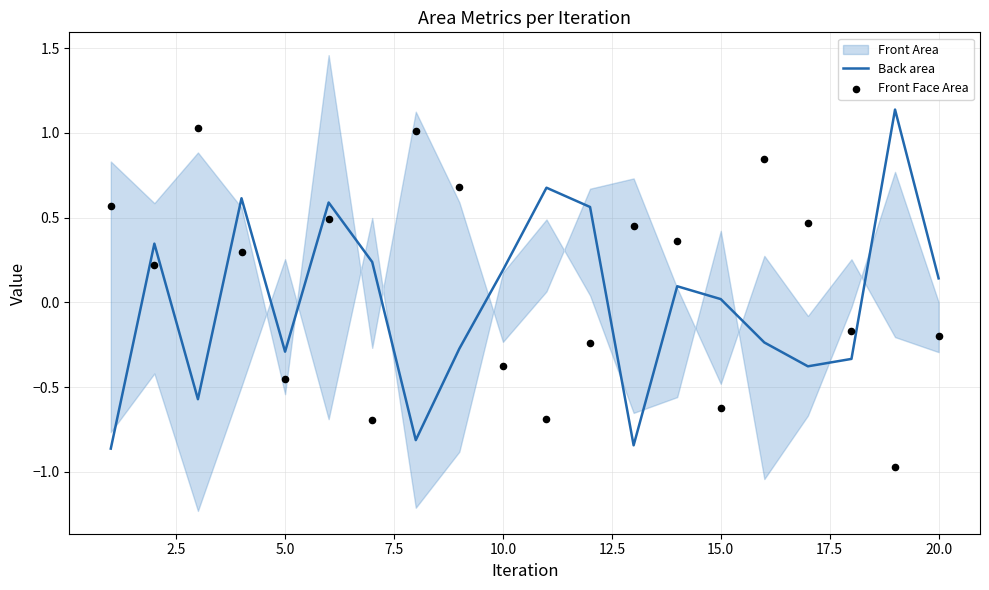

True or false: Back area has a value of 0.0 at 15.0.

True